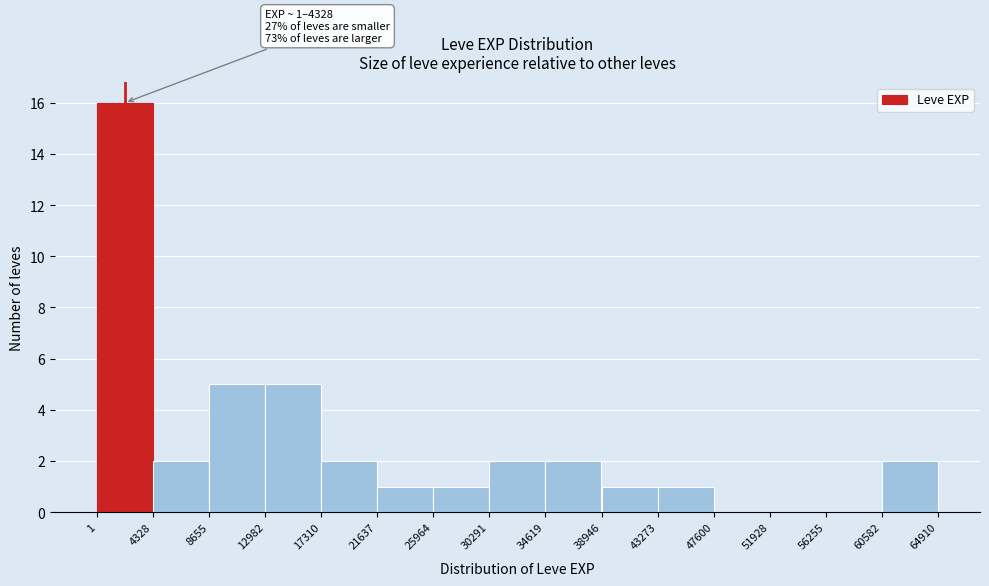

Over which range of the x-axis is the bar tallest?

1 to 4328